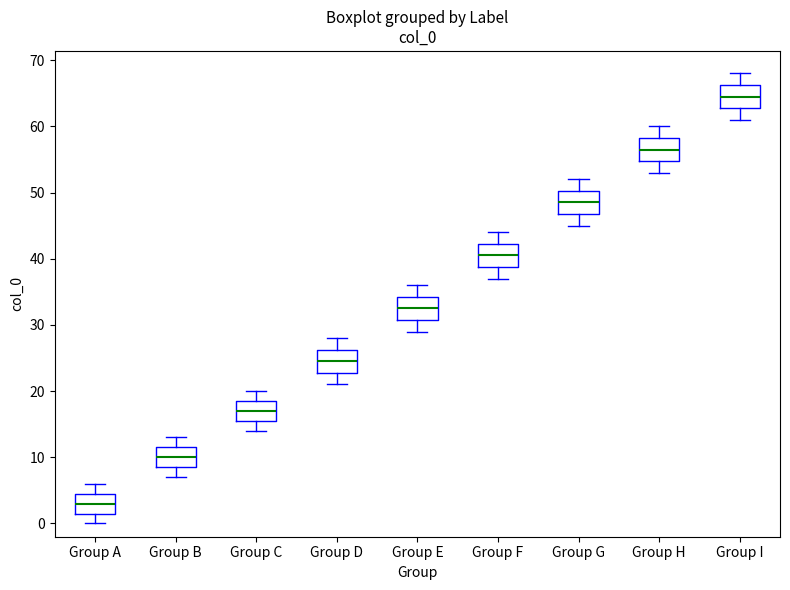

Where is the lower edge of the box for Group I on the y-axis? The values are not printed on the chart, so give them approximately, as read against the axis.

63